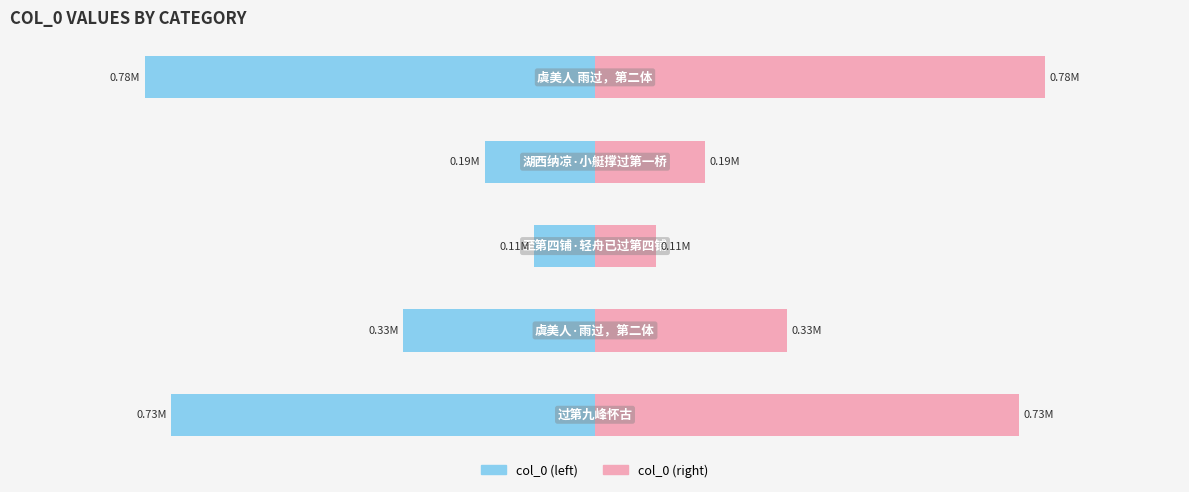

What is the average value of the col_0 (left) series?

-428512